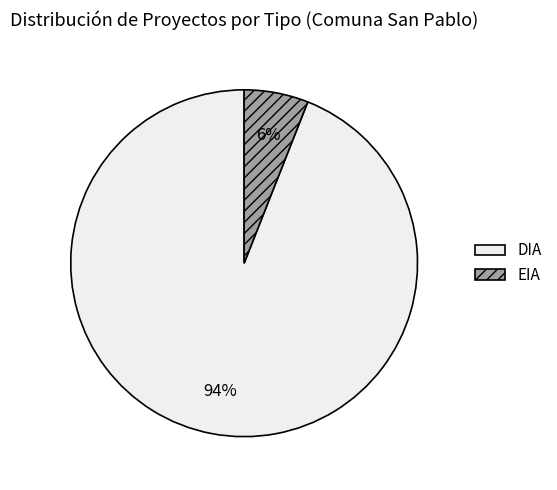

To the nearest percent, what percentage of the pie is DIA?

94%